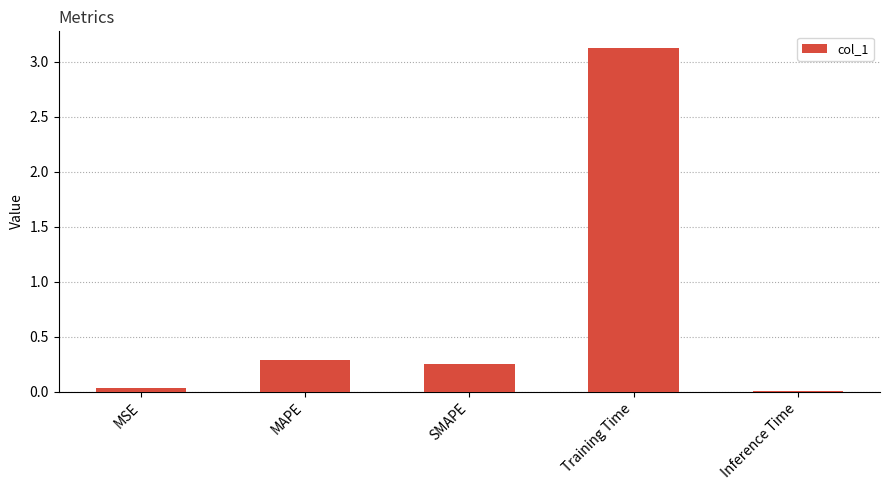

True or false: the data shows 0.3 at SMAPE.

True